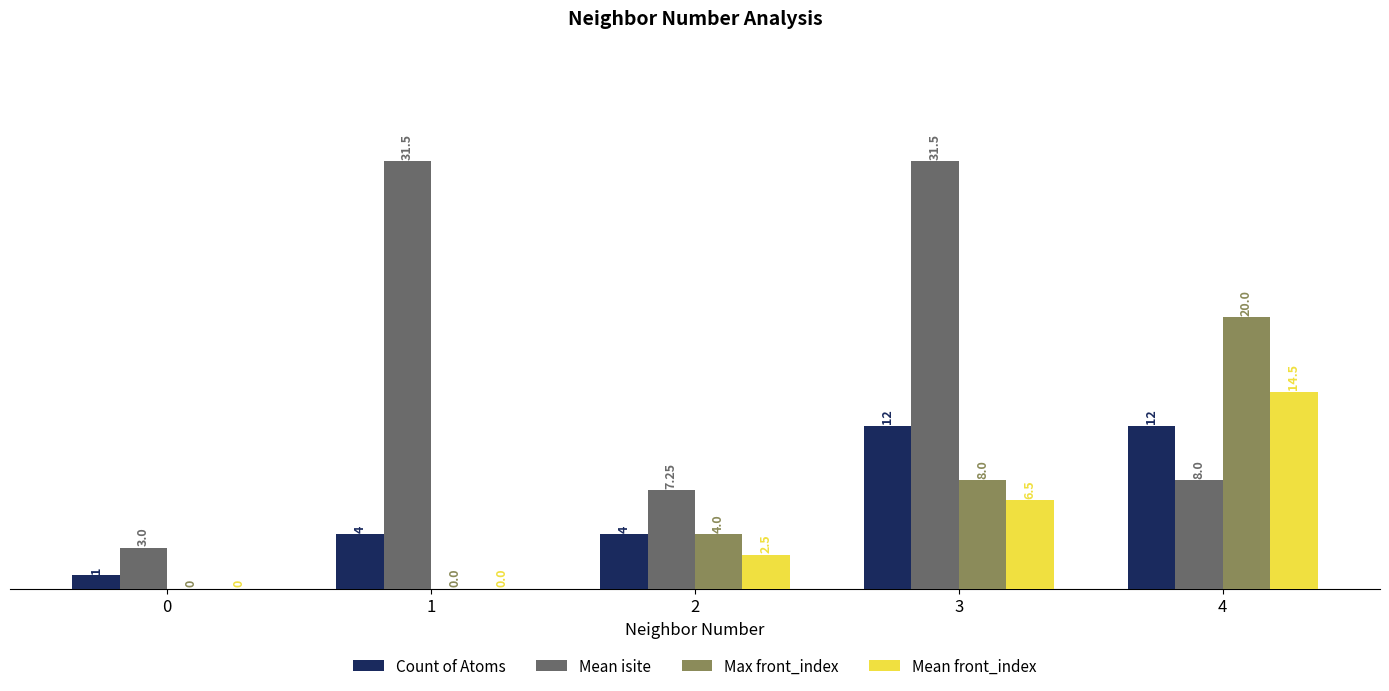

What is the sum of all Count of Atoms values?

33.0